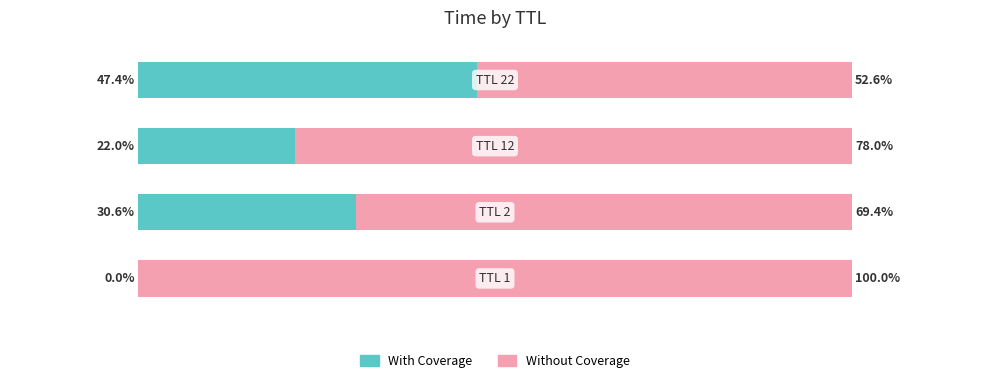

What are all the series names shown in the legend?

With Coverage, Without Coverage